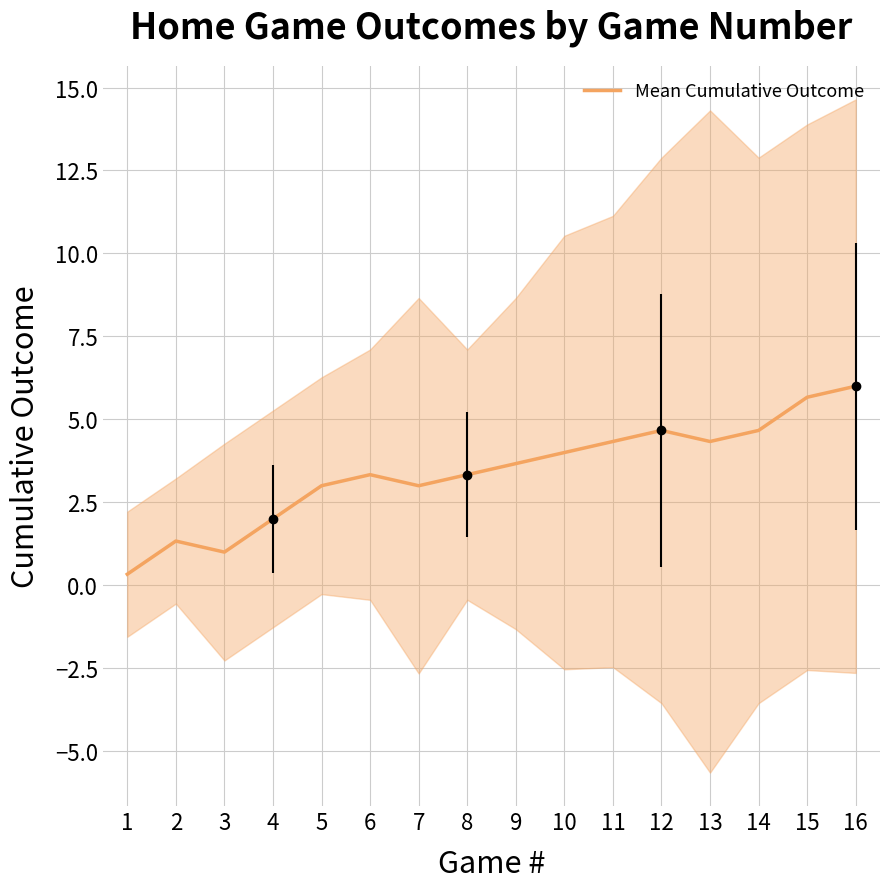

The chart shows a value of 9.6 at 15. True or false?

False